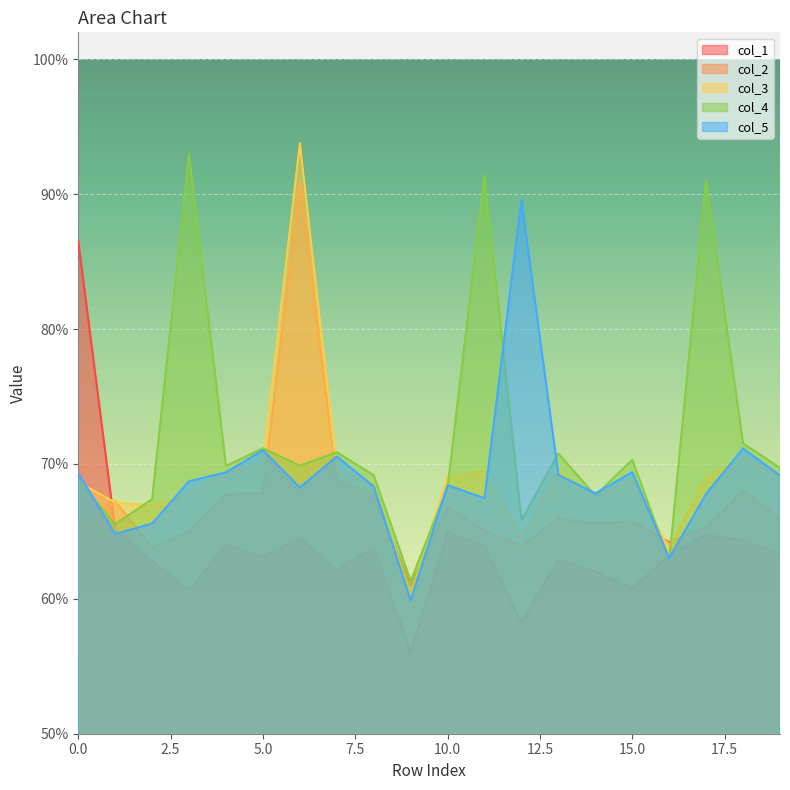

Where do 1 and 2 first cross each other?

0 and 1